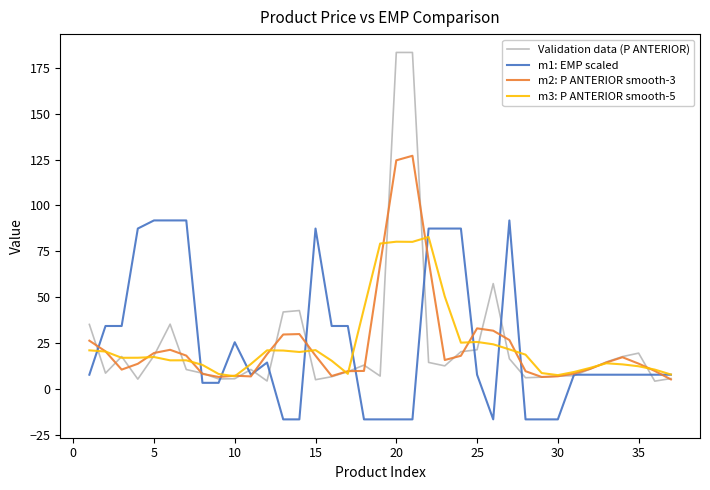

Count the number of data series in this chart.

4